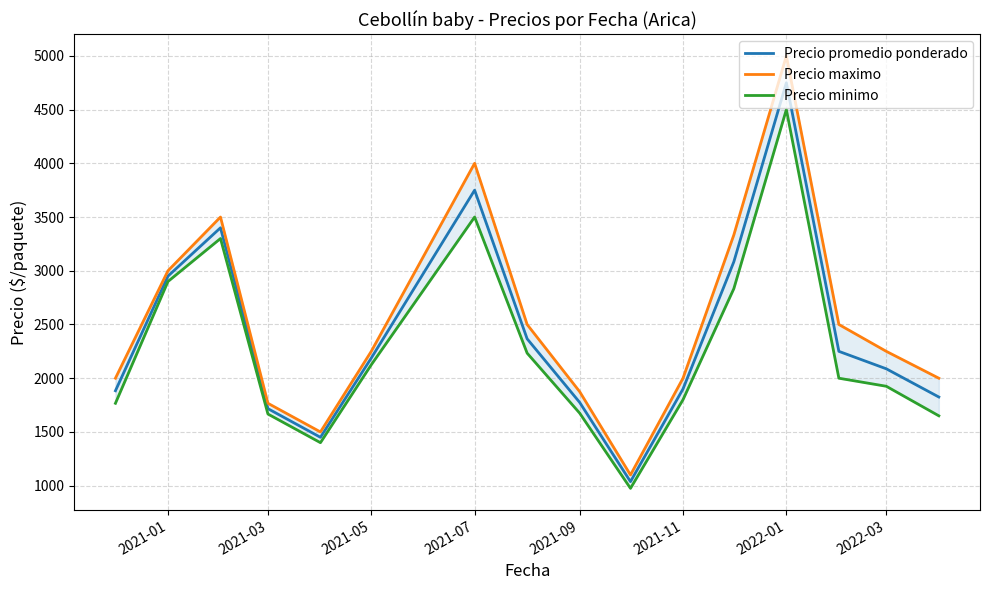

True or false: Precio minimo and Precio maximo cross at least once.

False